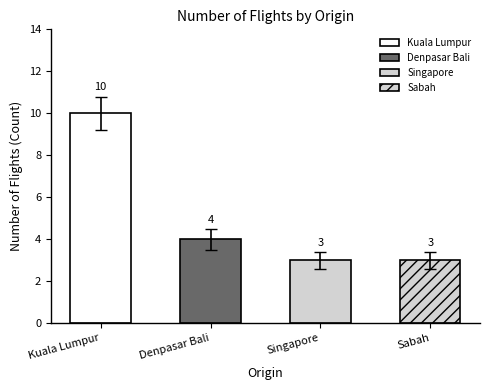

Approximately how many times larger is the value at Kuala Lumpur compared to Sabah?

3.3